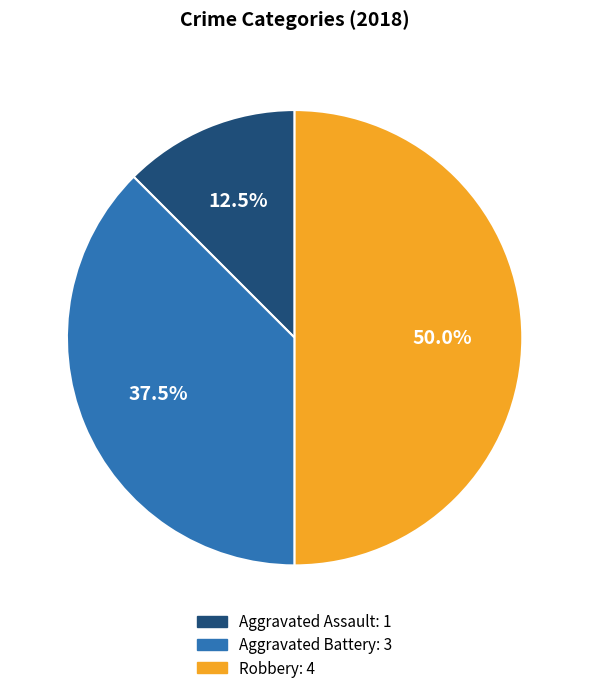

How many slices are in this pie chart?

3